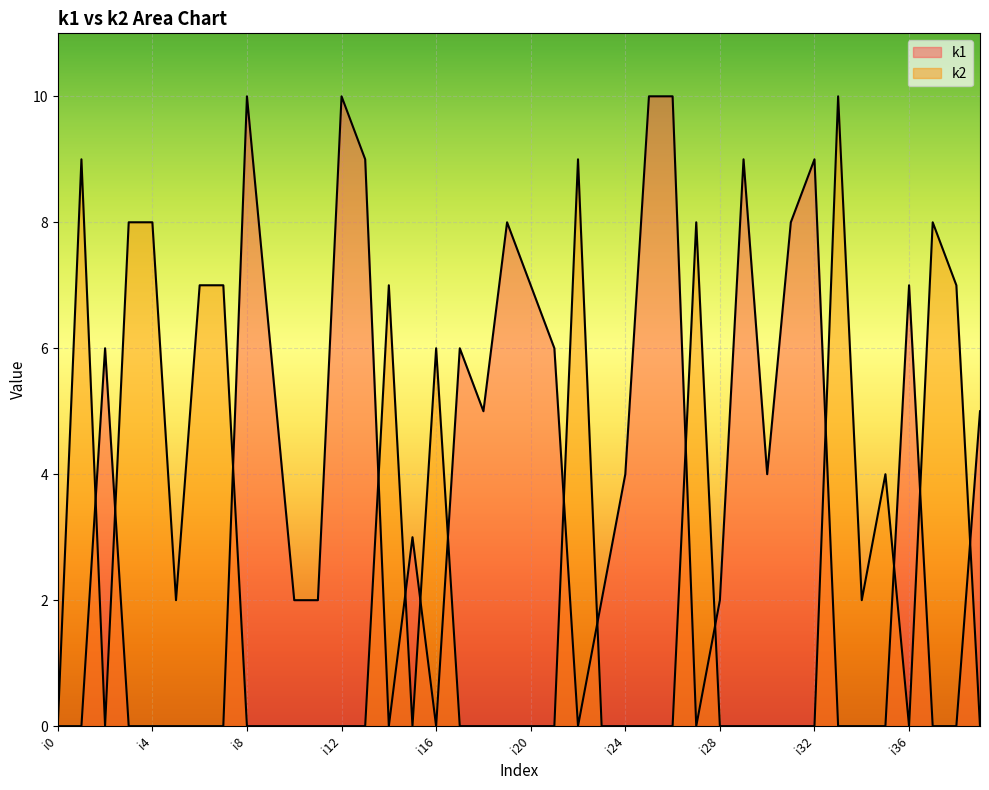

In k1, how many points are lower than both neighbors (excluding endpoints)?

6